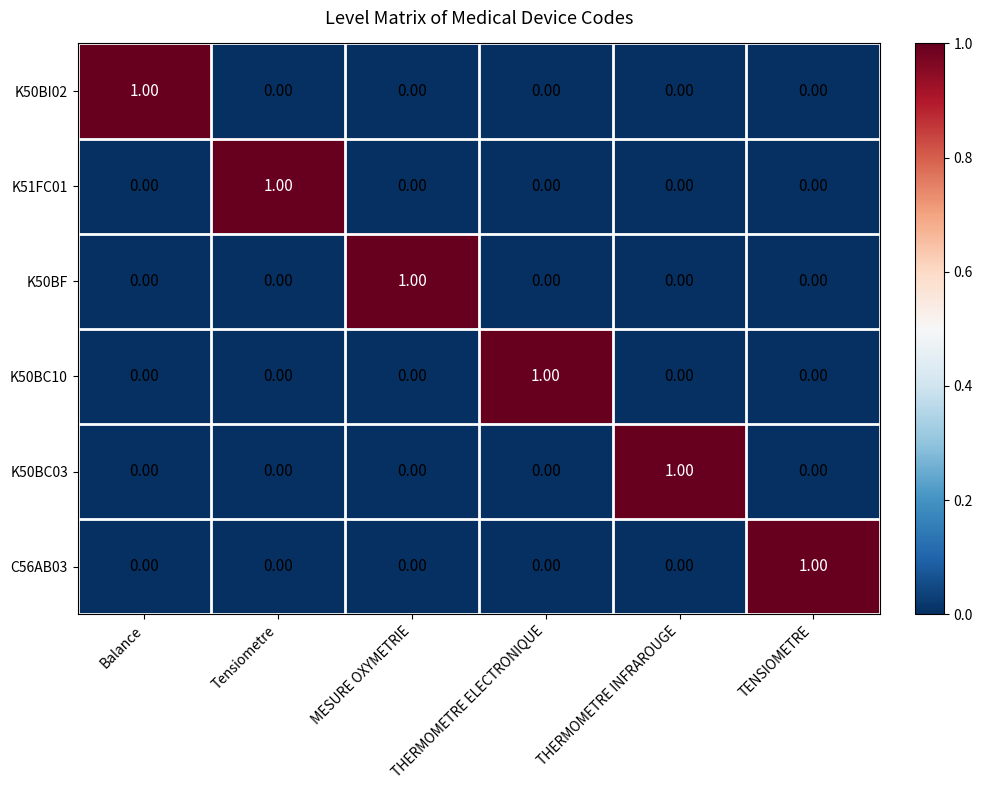

How many data points does each series have?

6